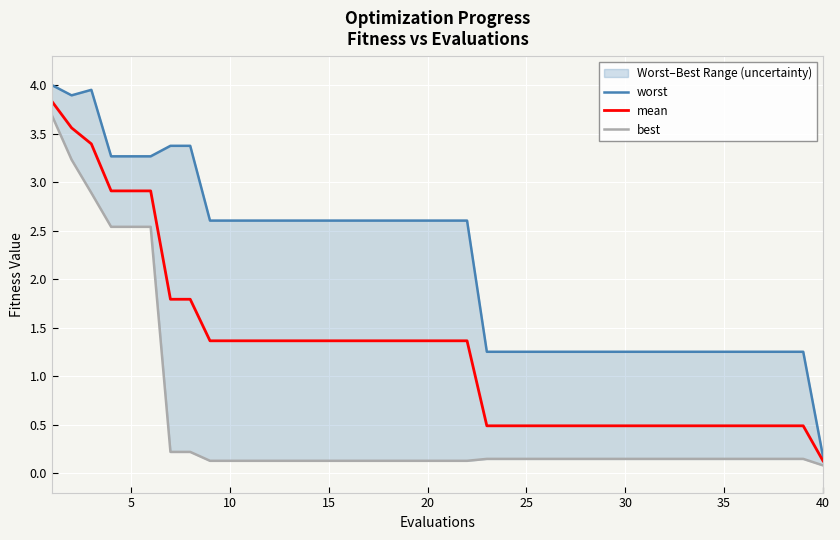

True or false: mean has a value of 0.3 at 25.

False